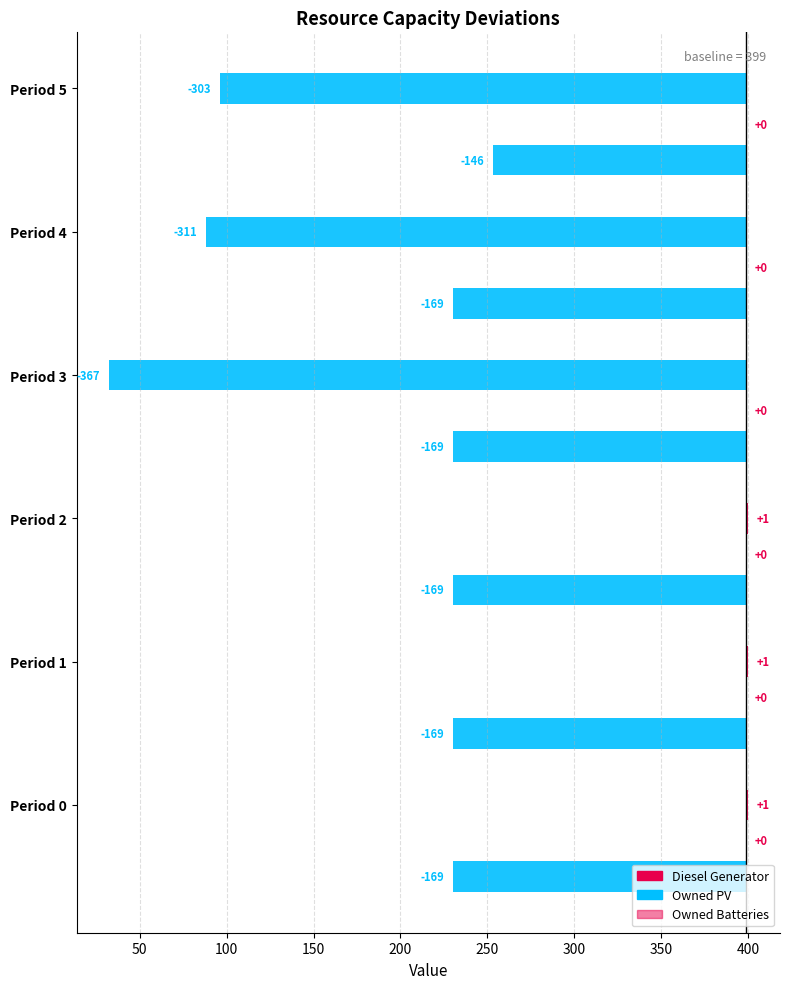

Rank the series by their maximum value, from highest to lowest.

Diesel Generator, Owned PV, Owned Batteries